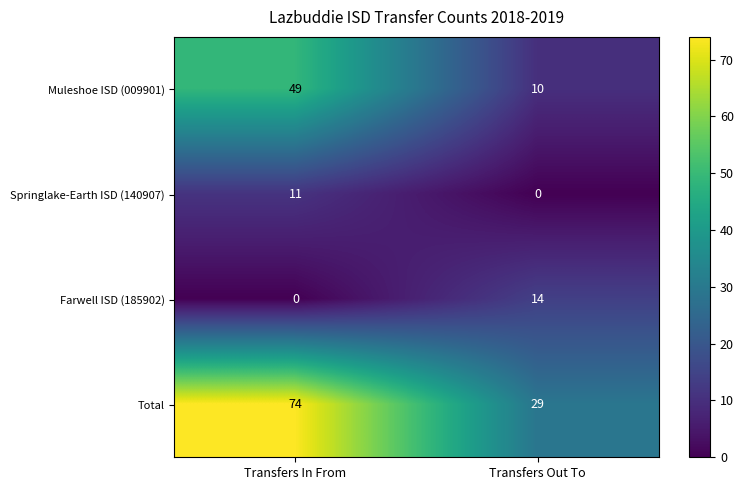

How many data points does each series have?

2